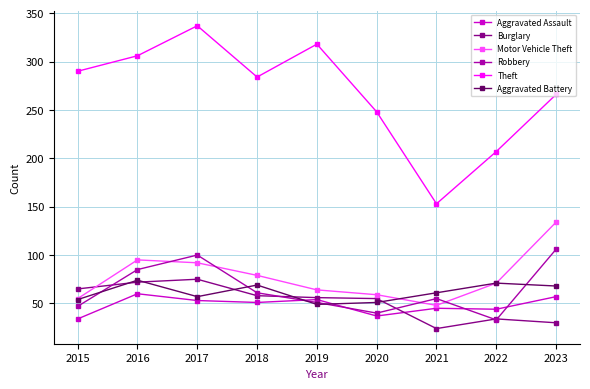

What is the smallest value displayed?

24